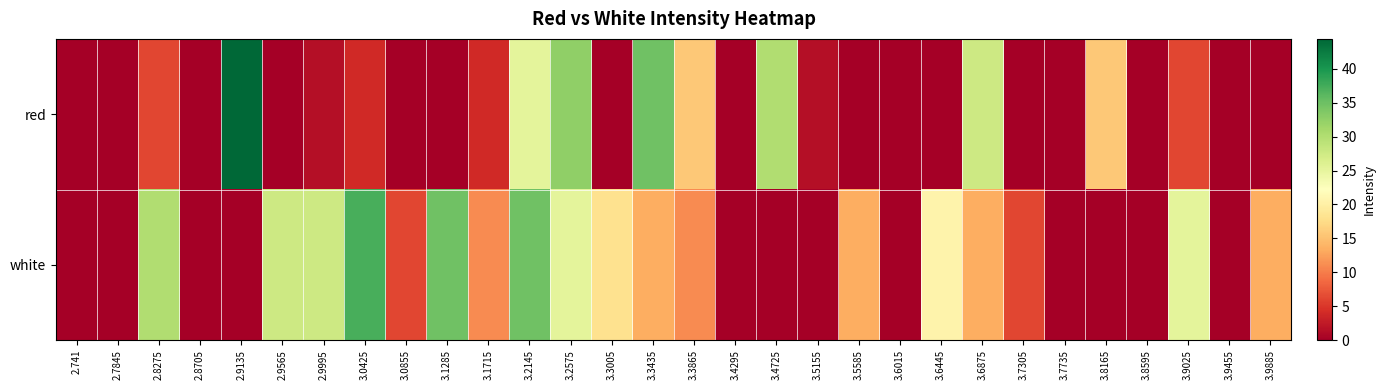

At 2.9565, list the series in order from largest to smallest.

white, red